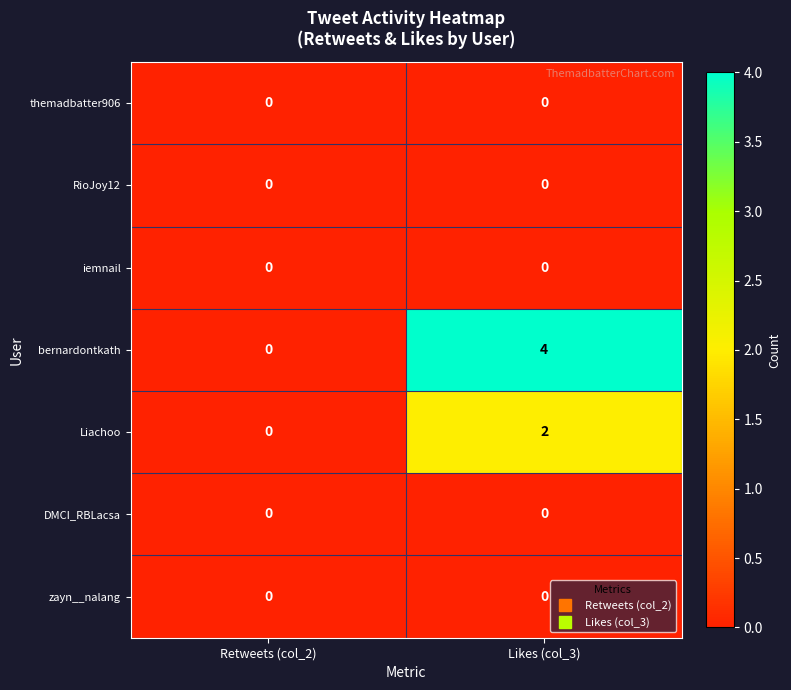

What is the spread (max minus min) of values at Likes (col_3)?

4